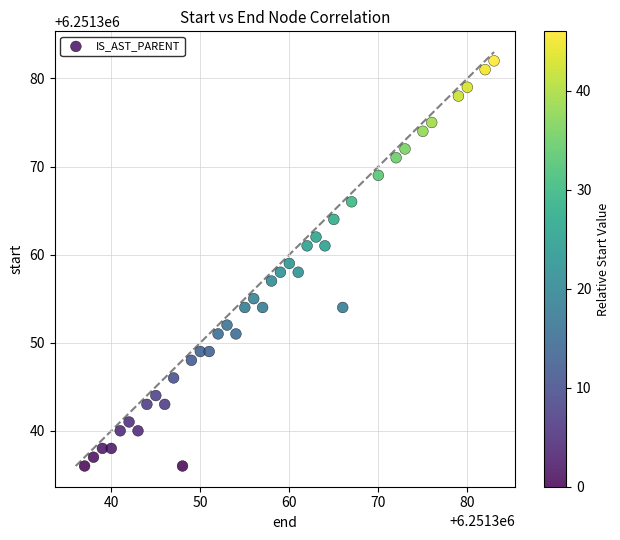

What is the range of X values (max minus min)?

46